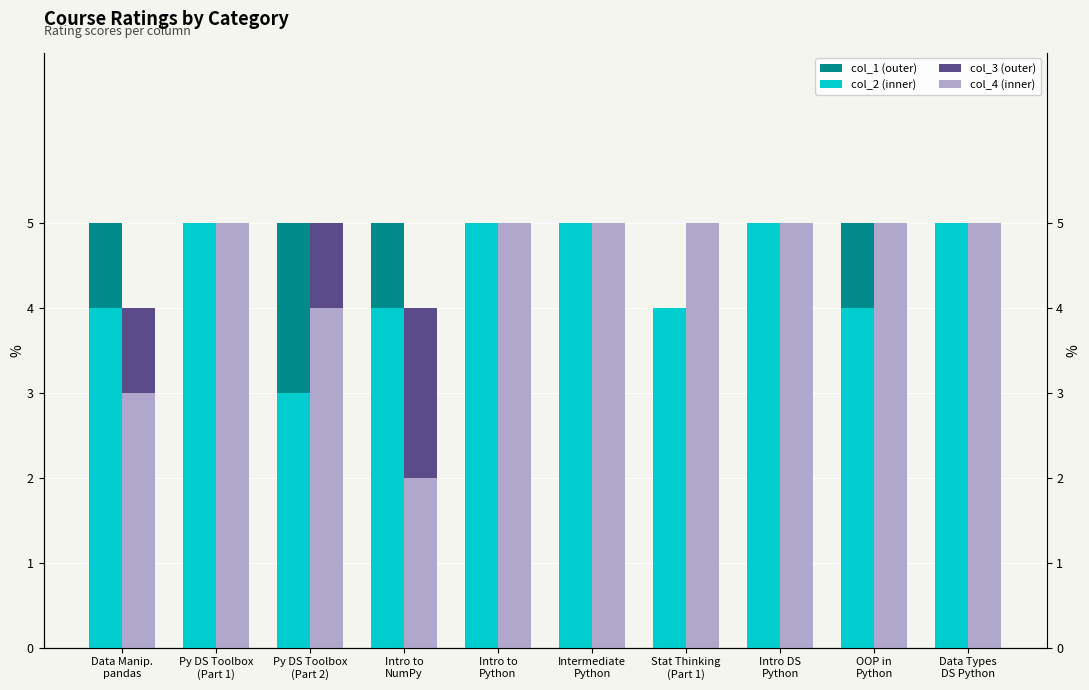

What is the maximum value shown in the chart?

5